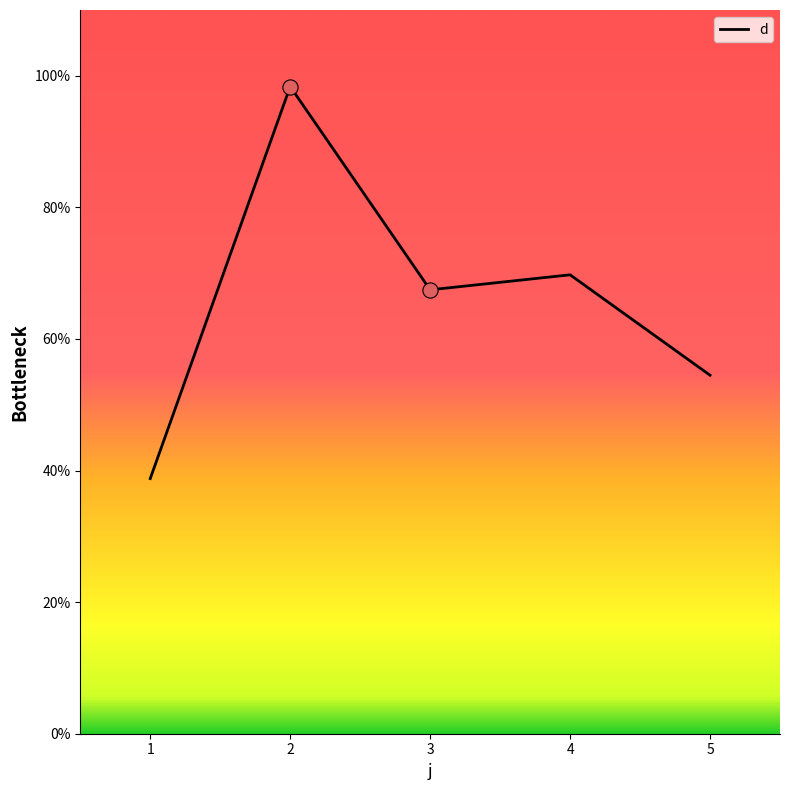

What is the ratio of the value at 5 to the value at 4?

0.8